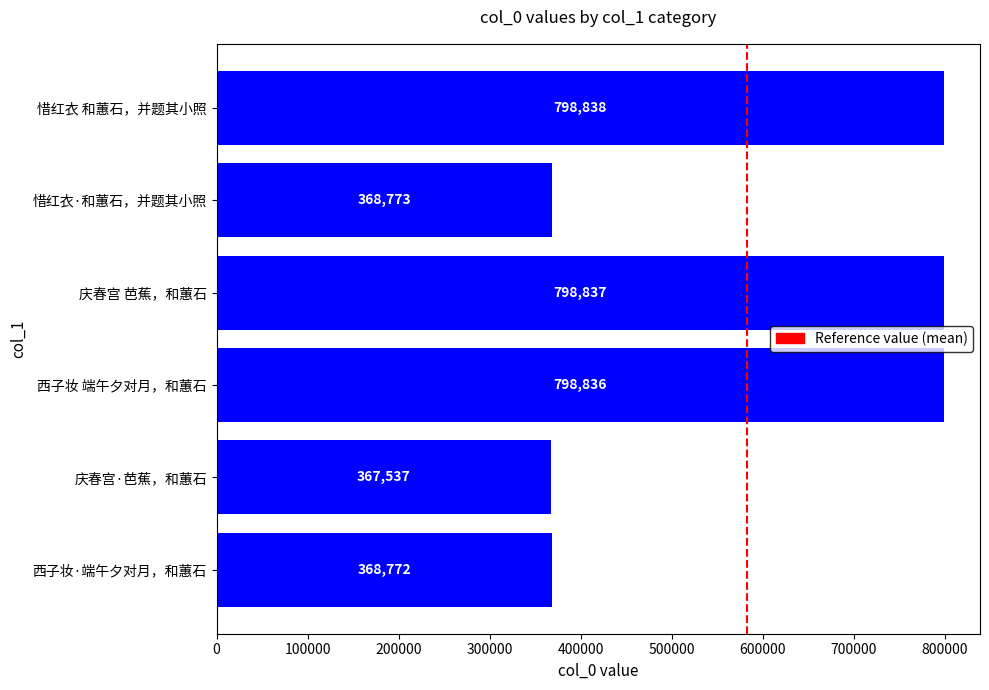

How many data points are less than 798836?

3